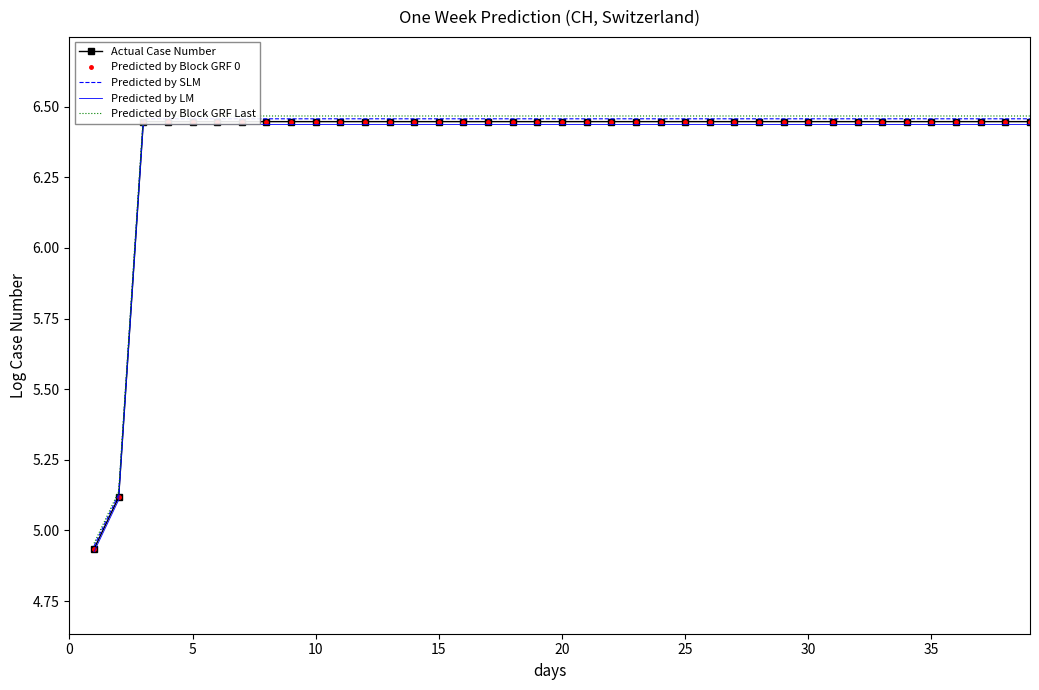

Read the Predicted by LM value at 37.

6.4